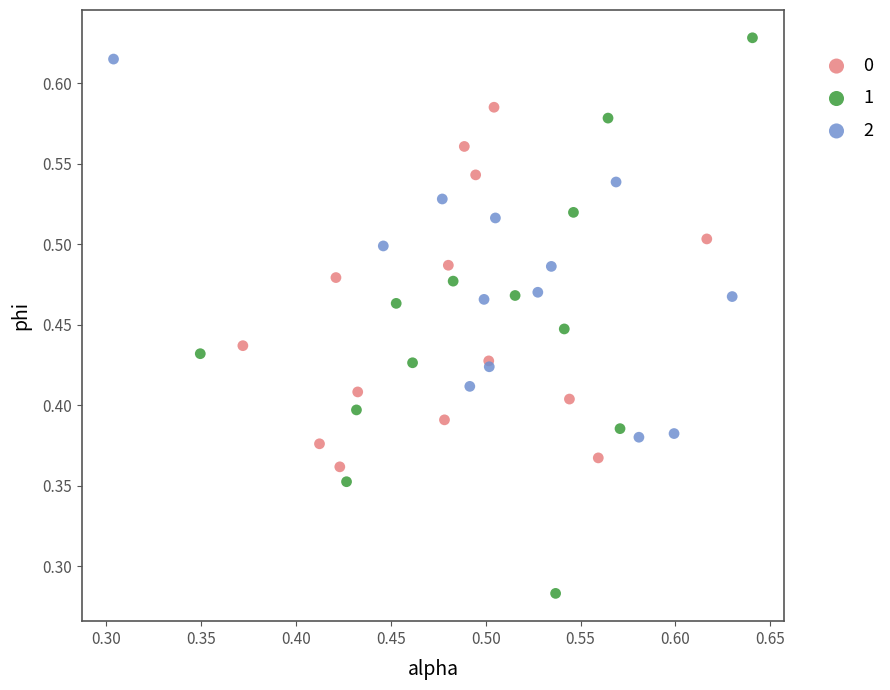

Which series contains the lowest Y value?

1